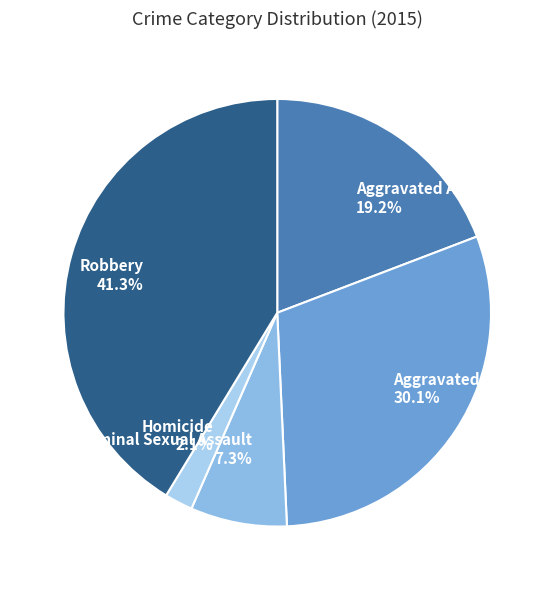

Is there a majority slice in this chart?

No